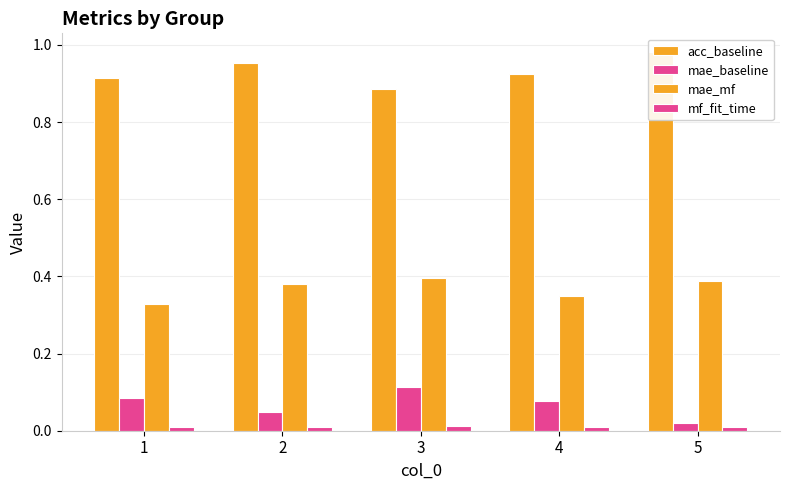

Rank the series at 5 from highest to lowest value.

acc_baseline, mae_mf, mae_baseline, mf_fit_time